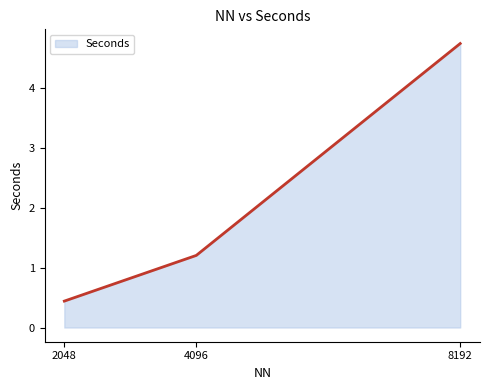

List the labels in order of value, smallest first.

2048, 4096, 8192